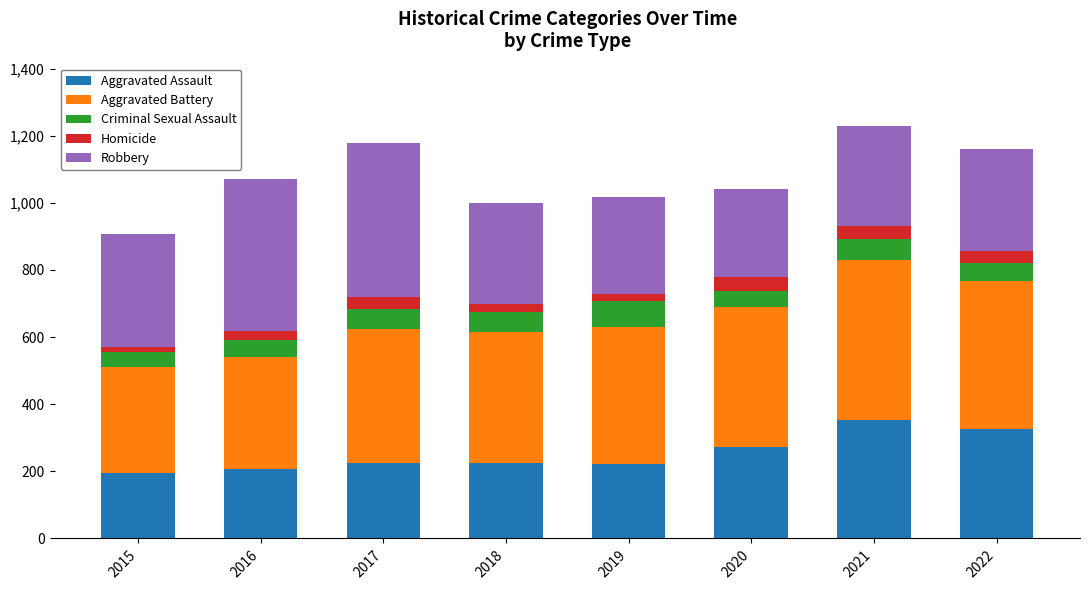

What is the lowest value of the Aggravated Assault series?

194